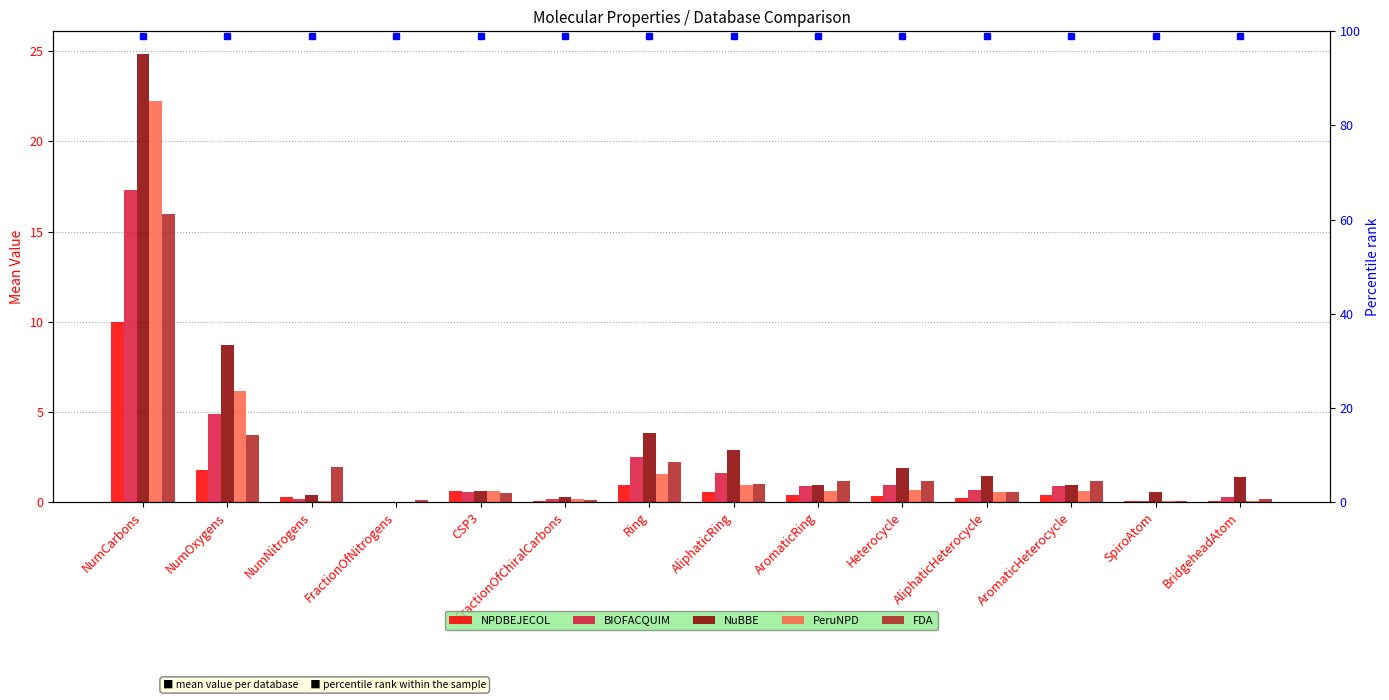

At which category is the sum across all series the highest?

NumCarbons